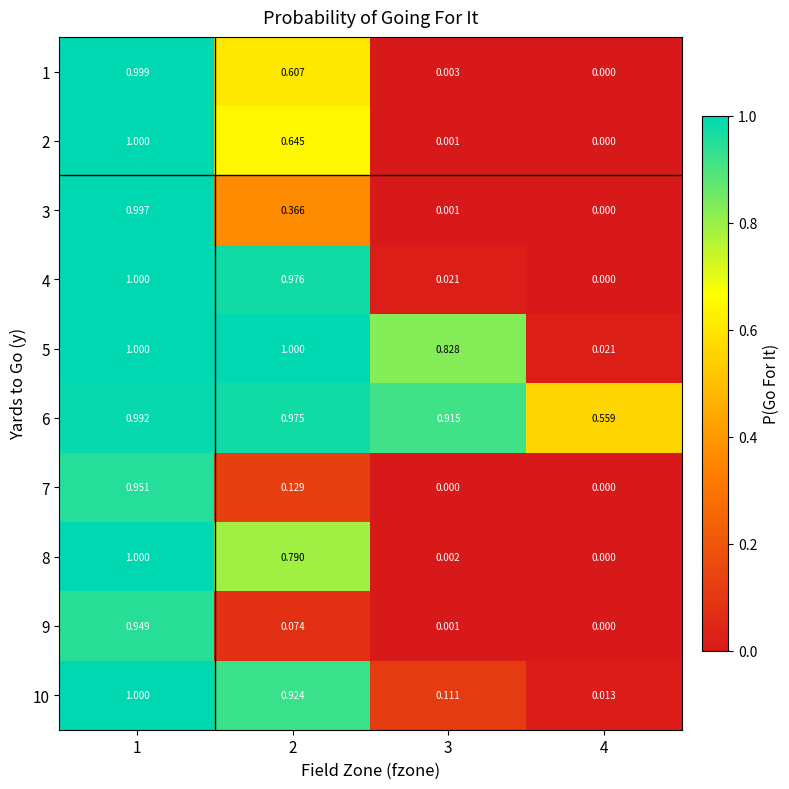

Is the value of 4 at 3 greater than the value of 1 at 2?

No